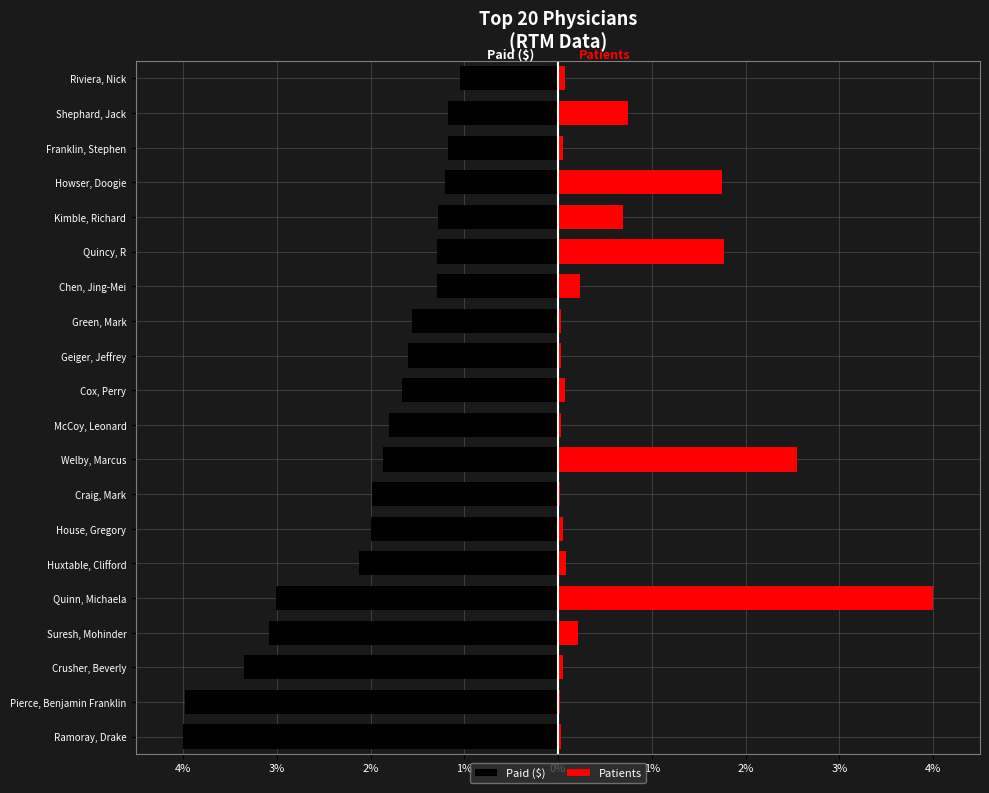

Between Quinn, Michaela and Craig, Mark, which is larger?

Craig, Mark